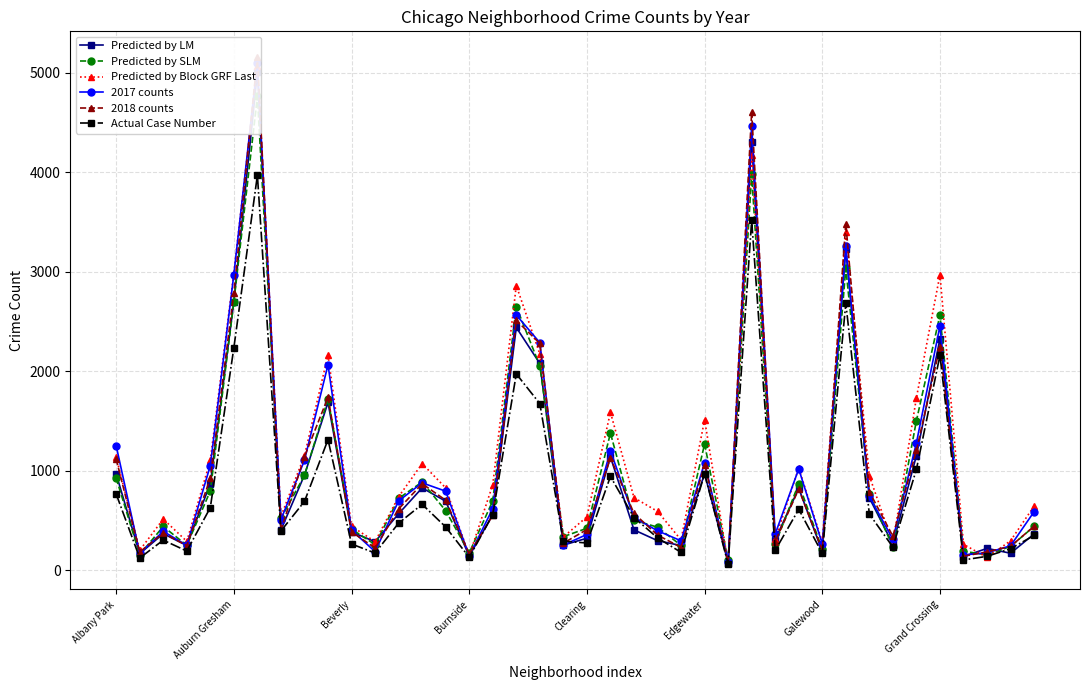

What is the spread (max minus min) of values at 39?

295